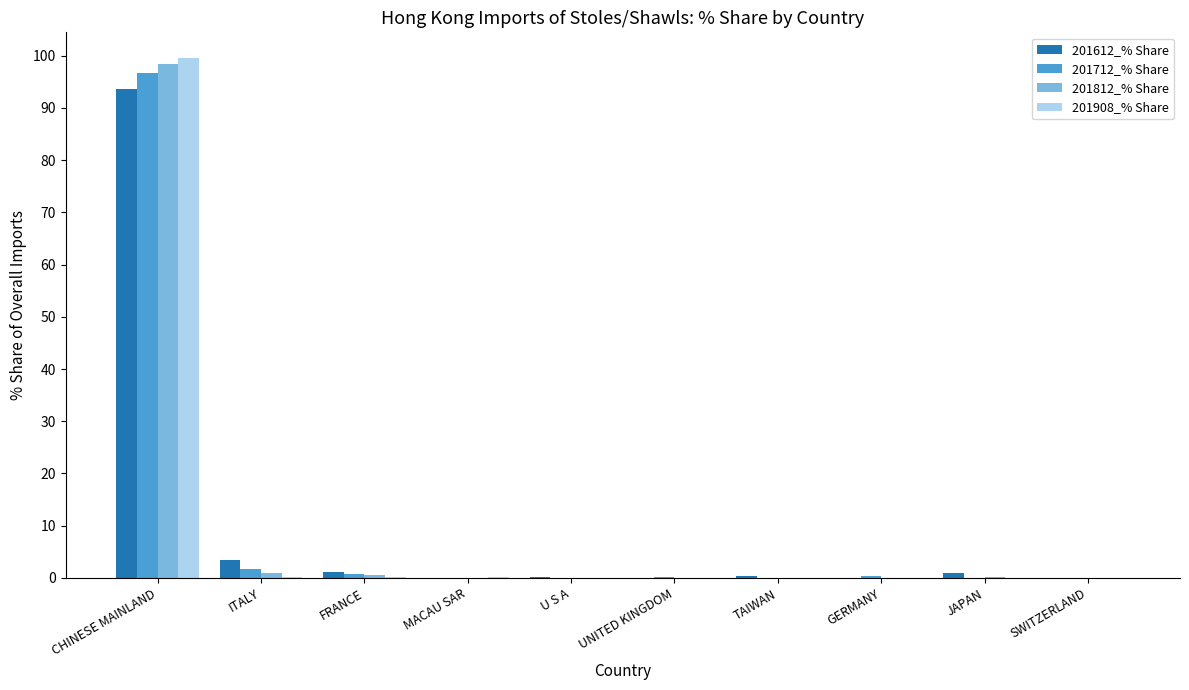

Is it true that 201612_% Share equals 0.1 at MACAU SAR?

True